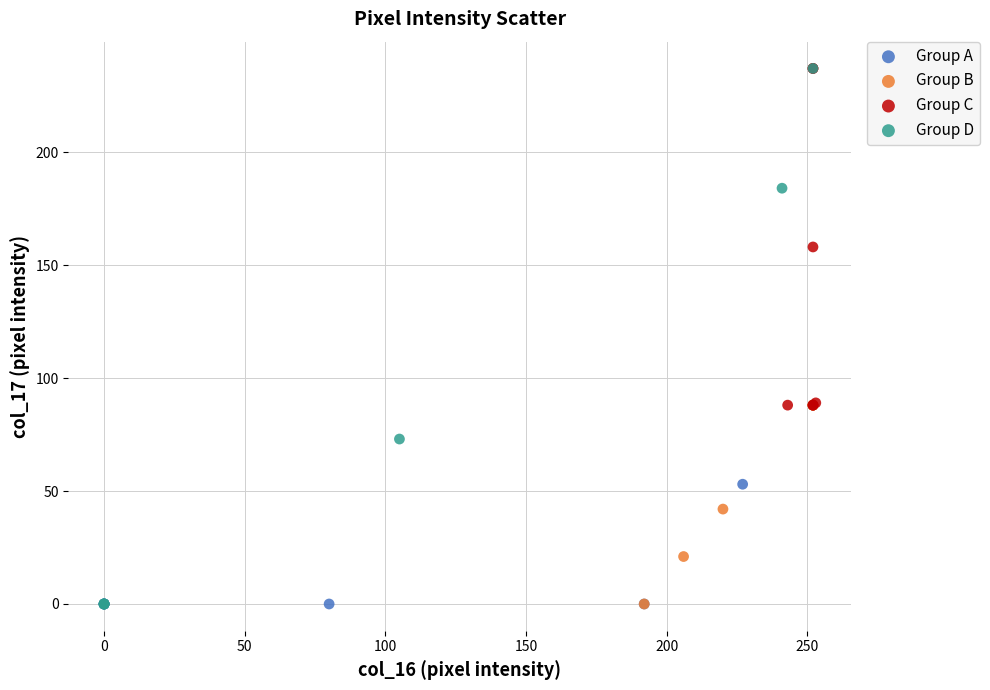

Which series has the widest spread of Y values?

Group D